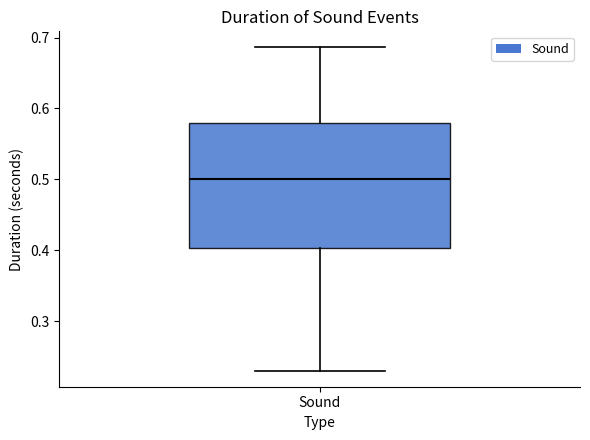

Transcribe this box plot: give where the median line is, the range the box spans, and where the two whiskers end, as read against the y-axis. The values are not printed on the chart, so give them approximately, as read against the axis.

median 0.50, box 0.40 to 0.58, whiskers 0.23 to 0.69